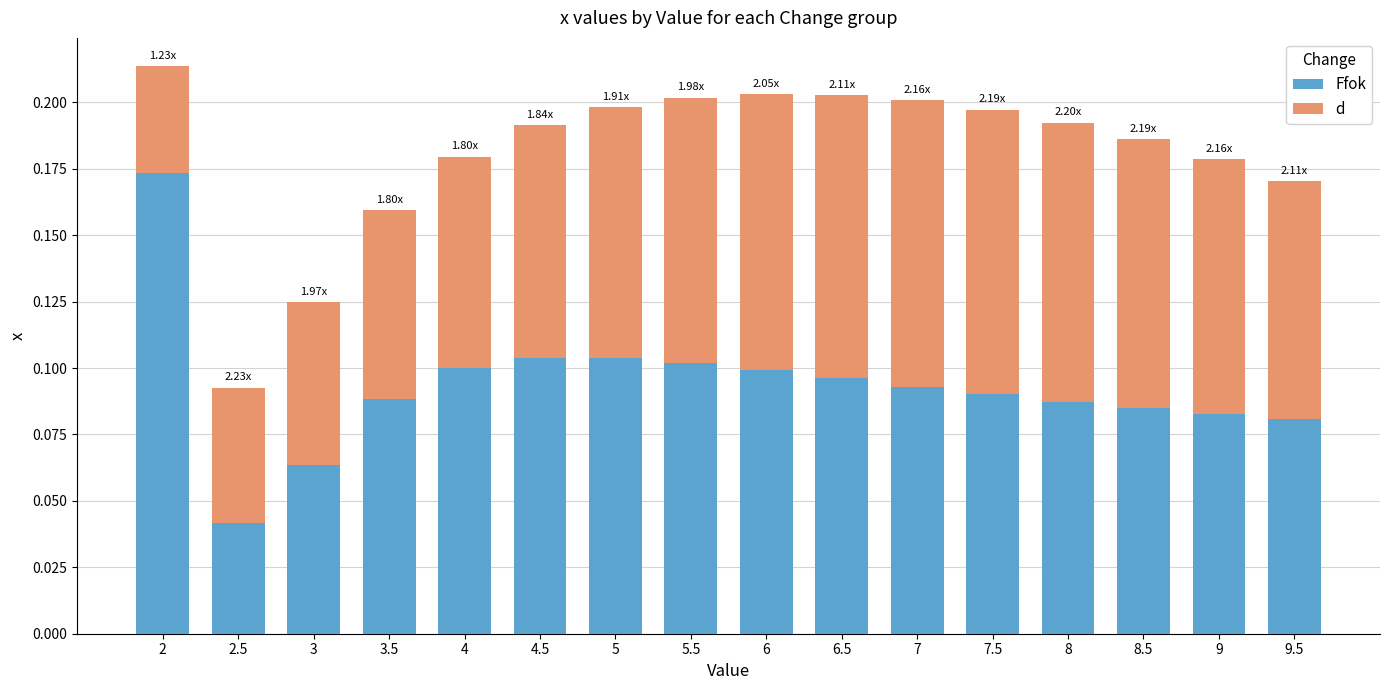

What is the sum of all Ffok values?

1.5